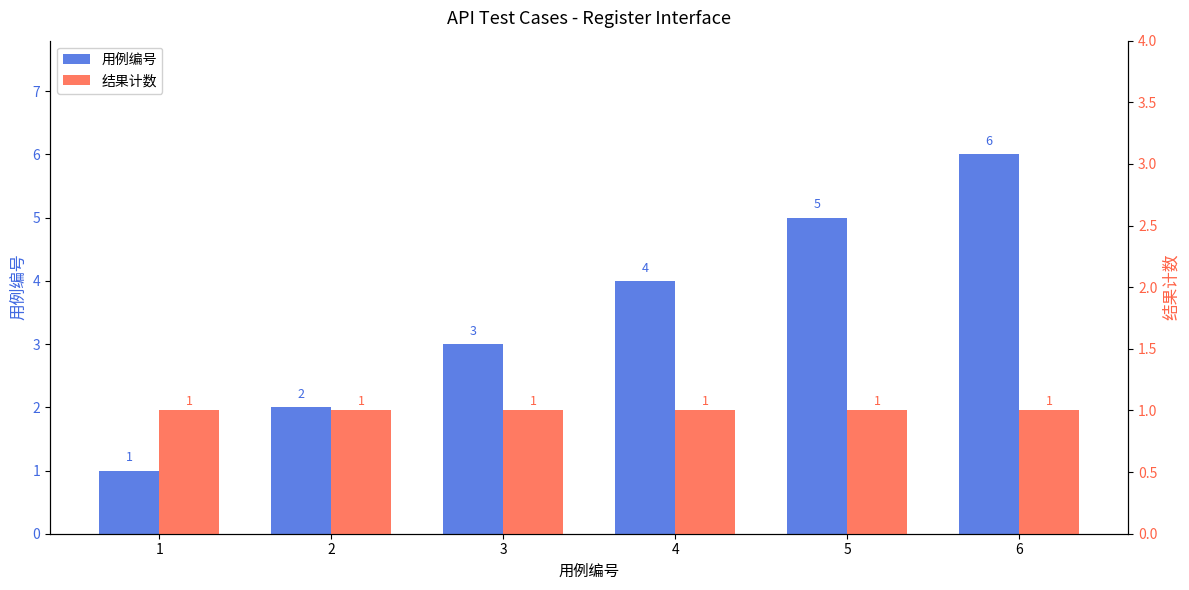

Reading left to right, extract all data points from this chart.

用例编号: 1=1	2=2	3=3	4=4	5=5	6=6
结果计数: 1=1	2=1	3=1	4=1	5=1	6=1